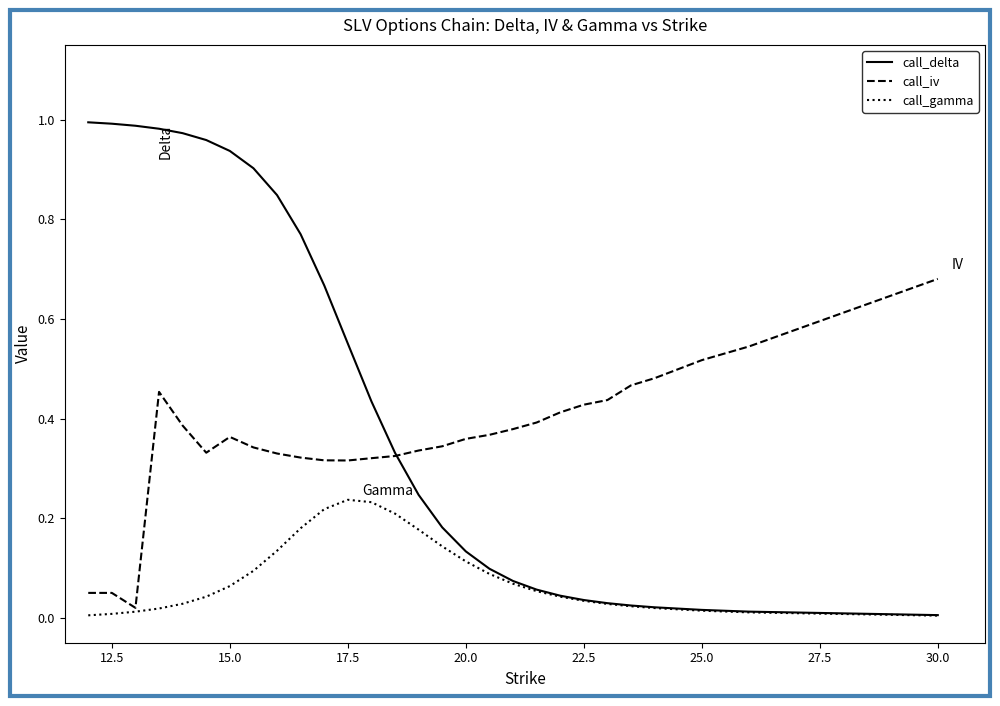

Which series has the widest spread of values?

call_delta